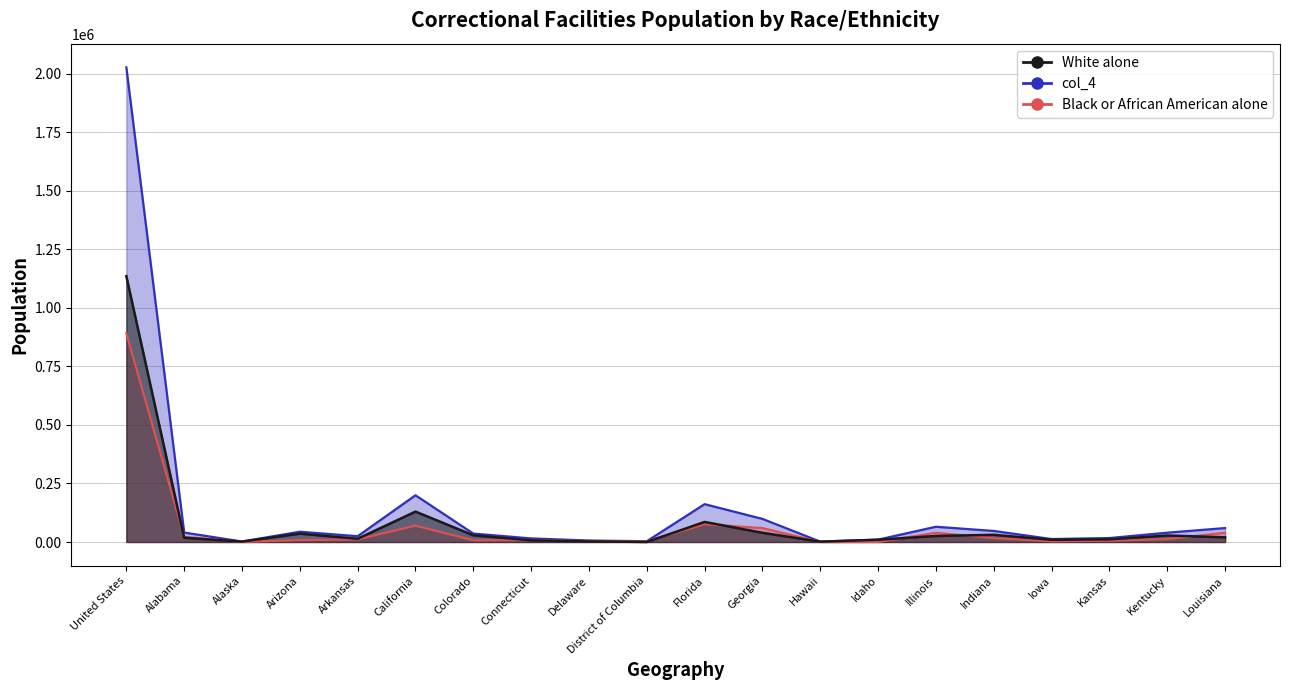

True or false: Black or African American alone and col_4 cross at least once.

False